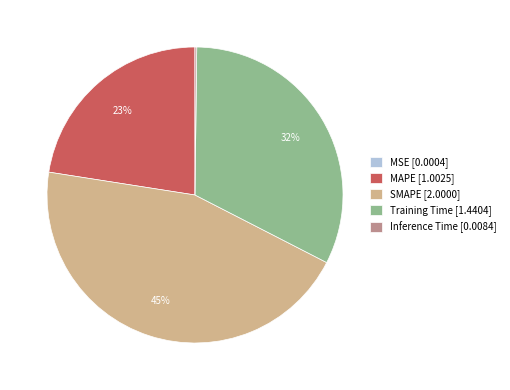

Is there a majority slice in this chart?

No